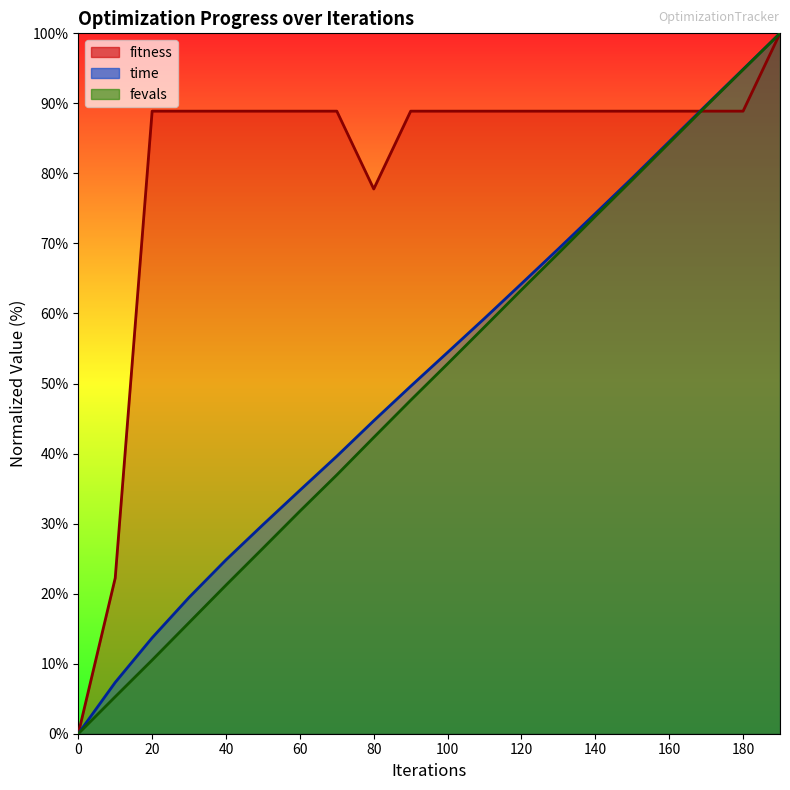

Is the value of fitness at 40 greater than the value of time_scaled at 160?

Yes